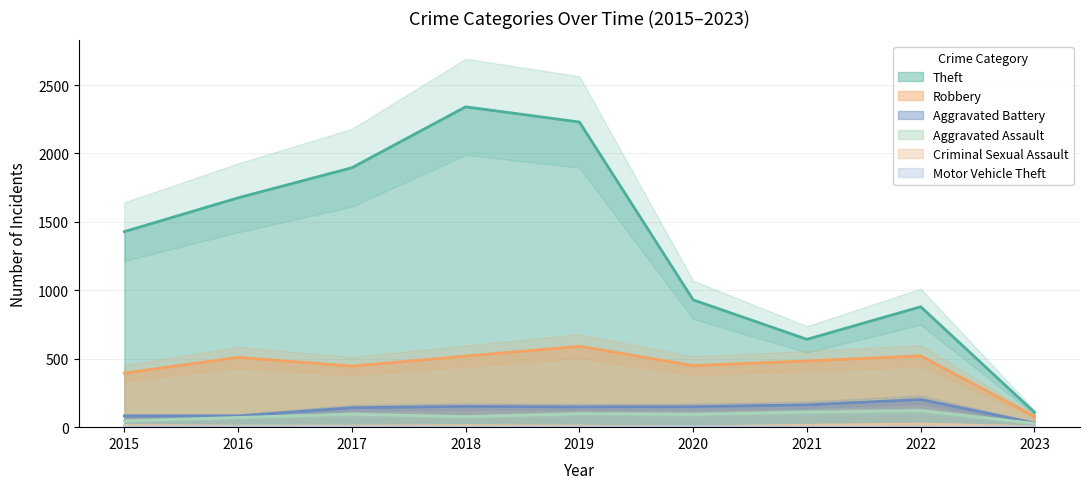

What is the difference between the maximum and second lowest values in the Robbery series?

196